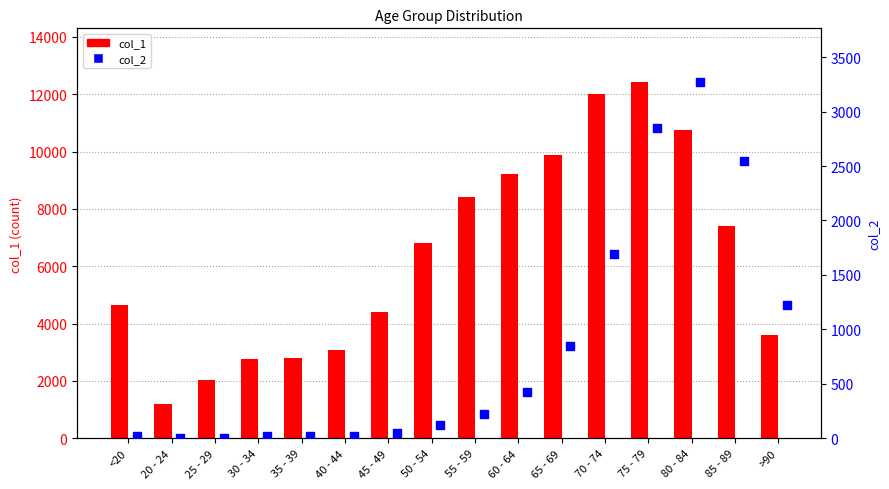

What is the total value across all series at 85 - 89?

9965